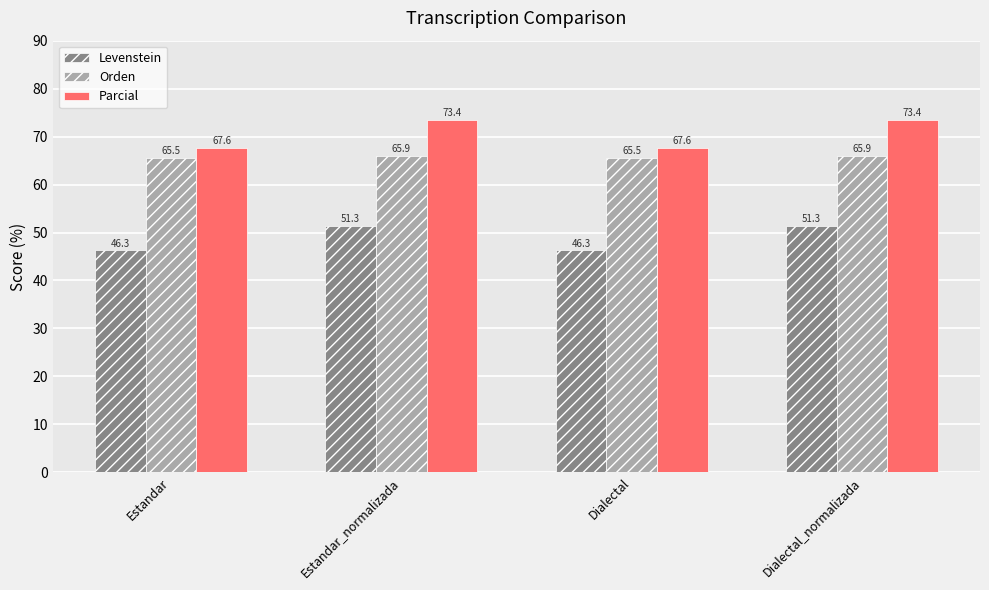

What is the lowest value of the Orden series?

65.5